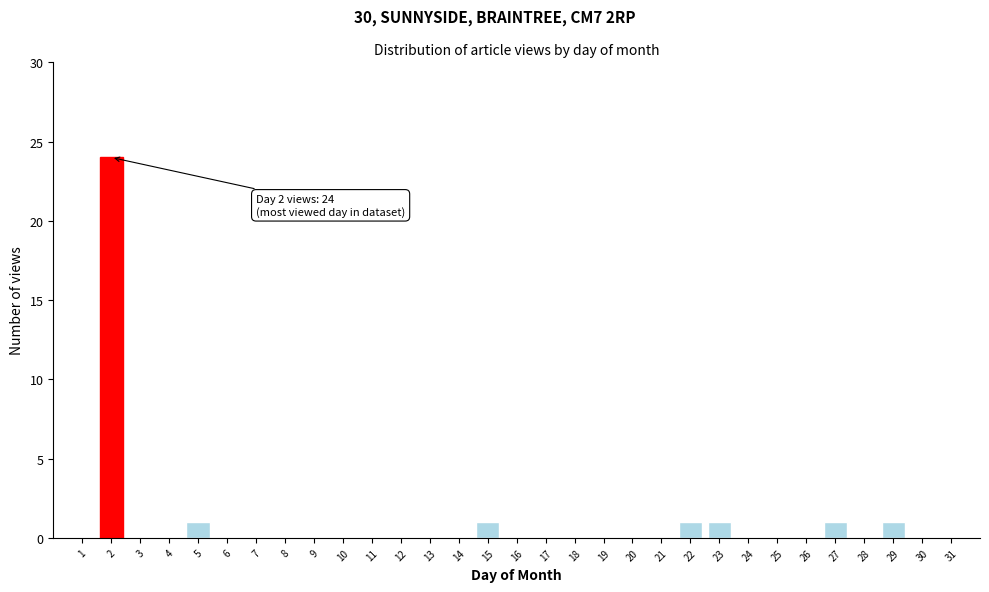

What is the greatest value displayed?

24